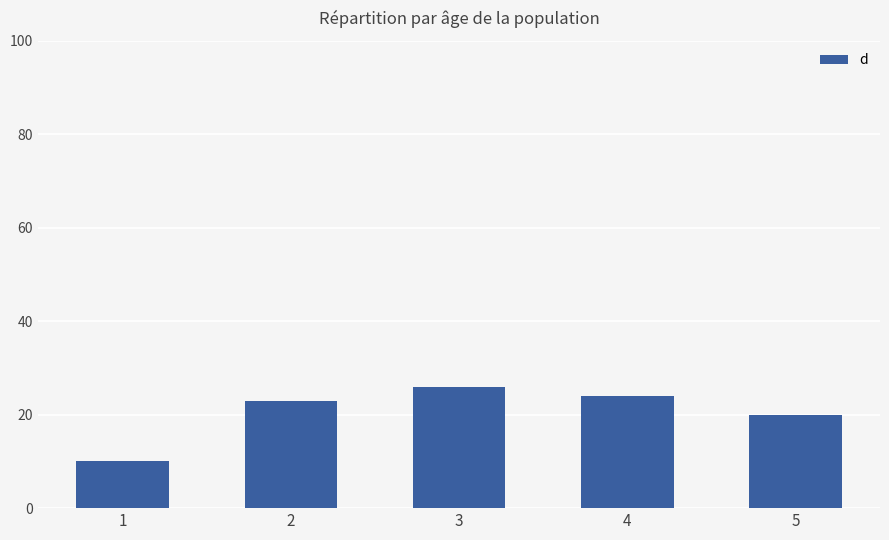

What is the change in value from 1 to 3?

+16